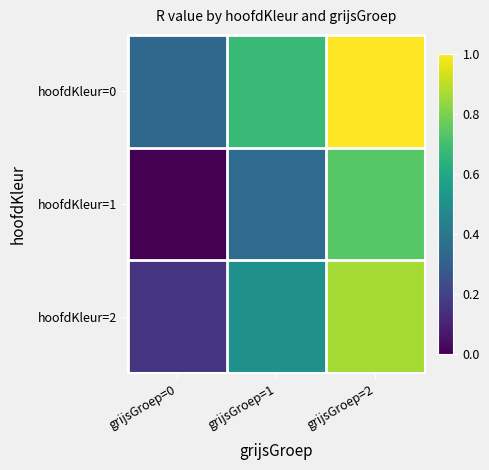

List the series in order of their peak value, lowest first.

hoofdKleur=1, hoofdKleur=2, hoofdKleur=0